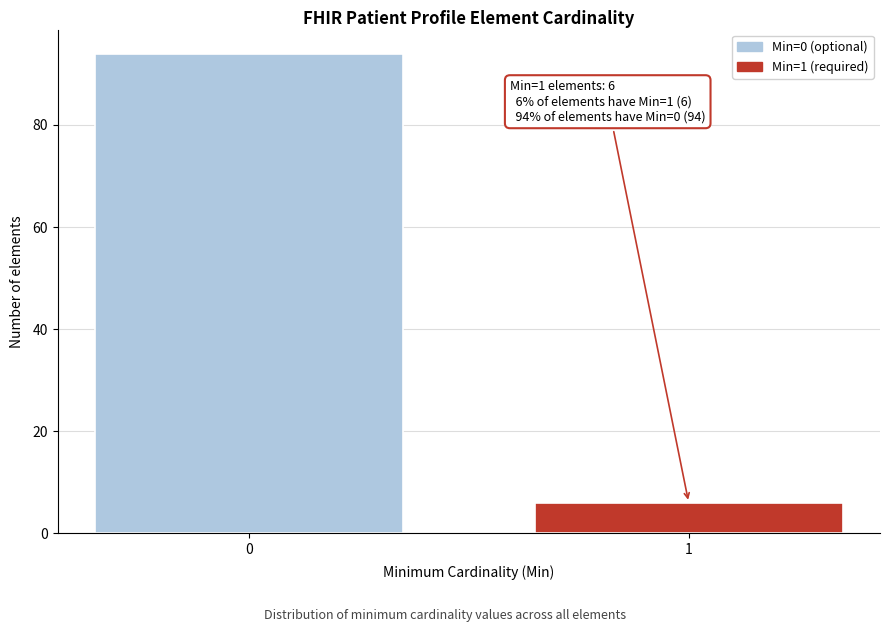

Reading right to left, transcribe all the data shown in this chart.

6	94